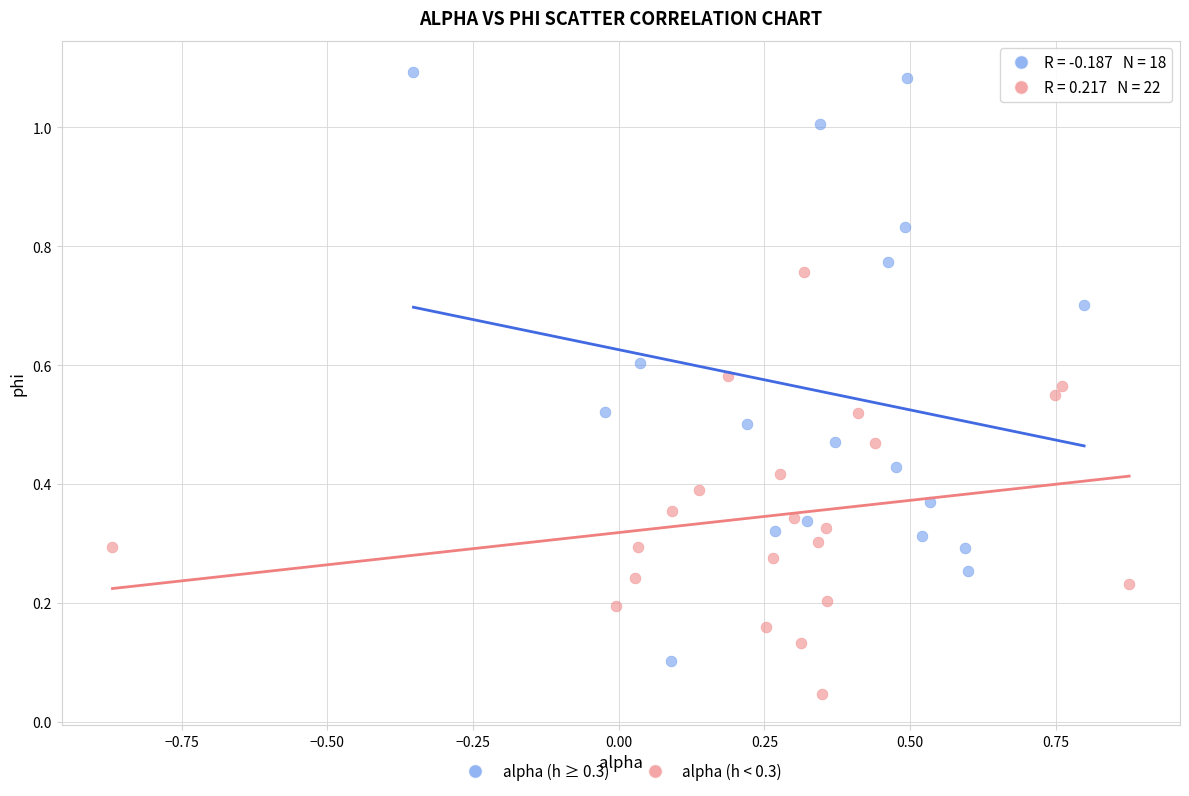

Which series has the largest Y range (max minus min)?

alpha (h ≥ 0.3)